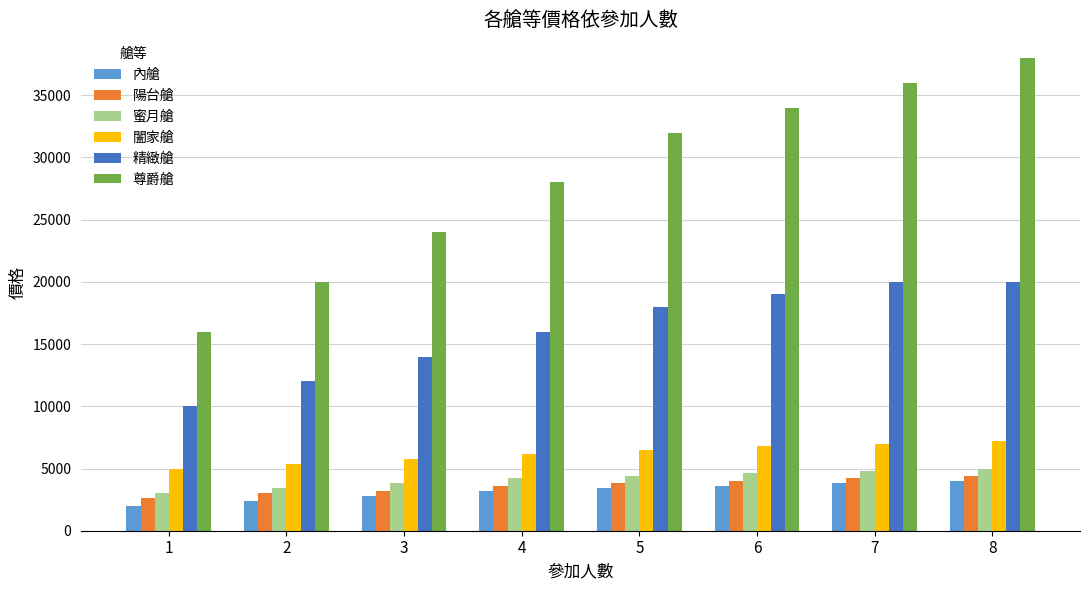

Are the bars grouped side by side (vs. stacked)?

Yes